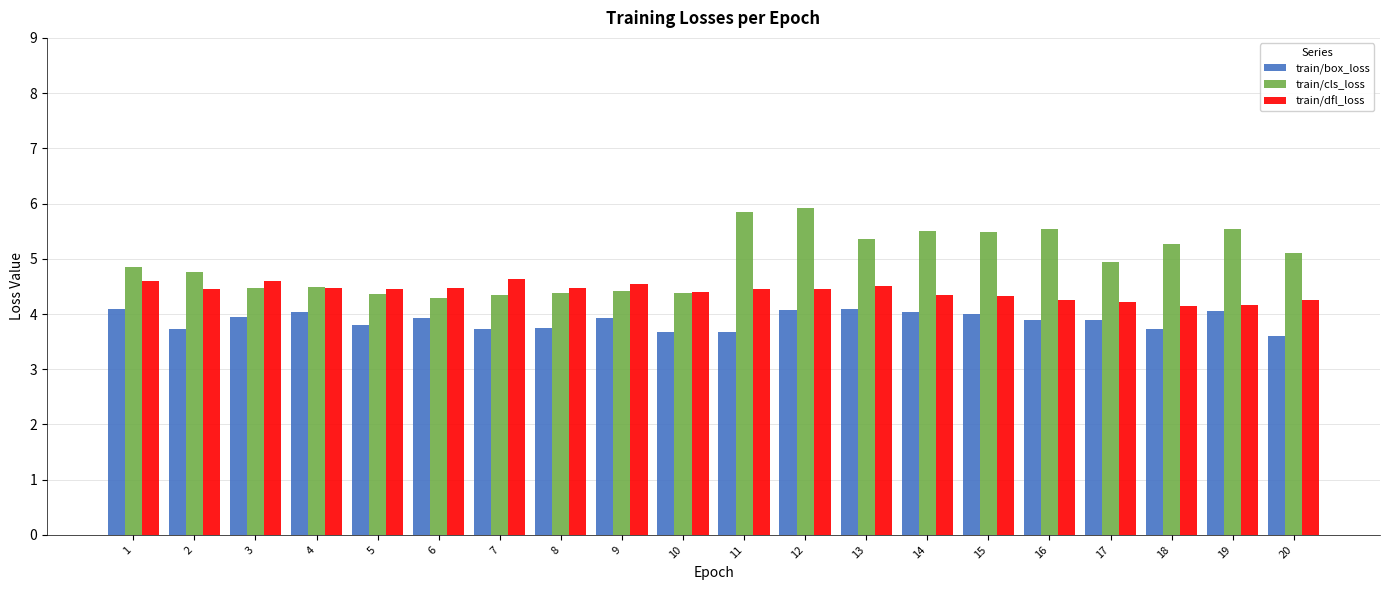

Is it true that train/dfl_loss equals 8.2 at 7?

False